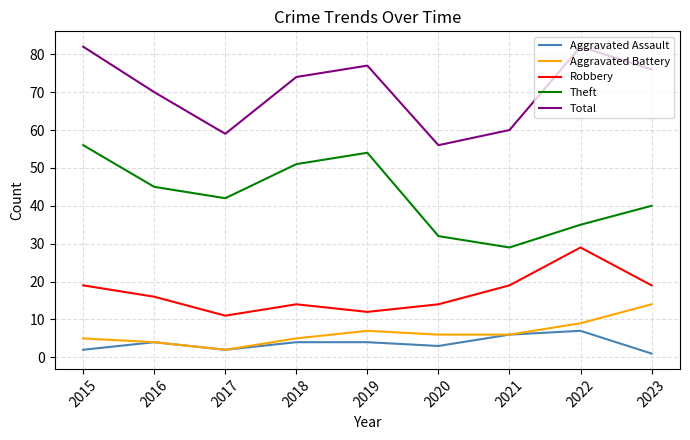

What is the spread (max minus min) of values at 2021?

54